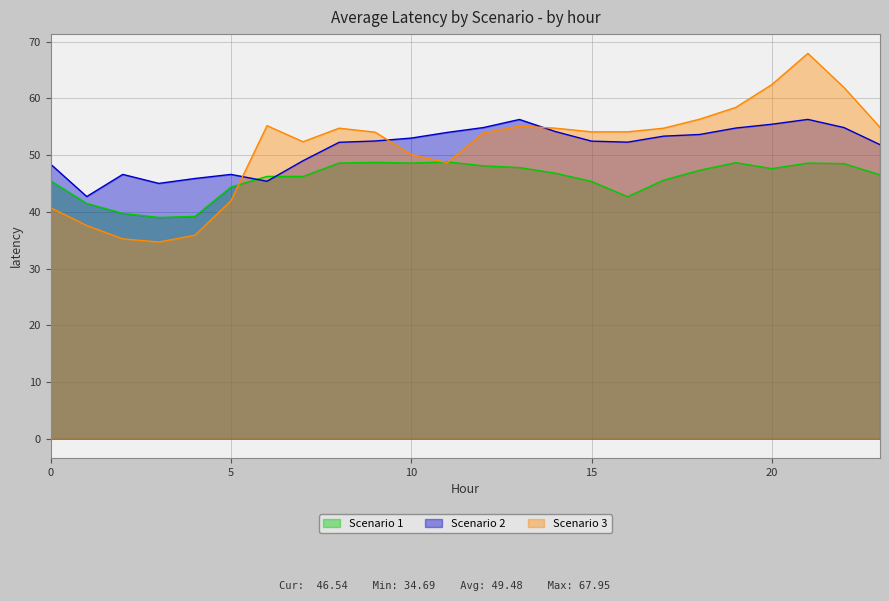

Rank the series at 12 from highest to lowest value.

Scenario 2, Scenario 3, Scenario 1